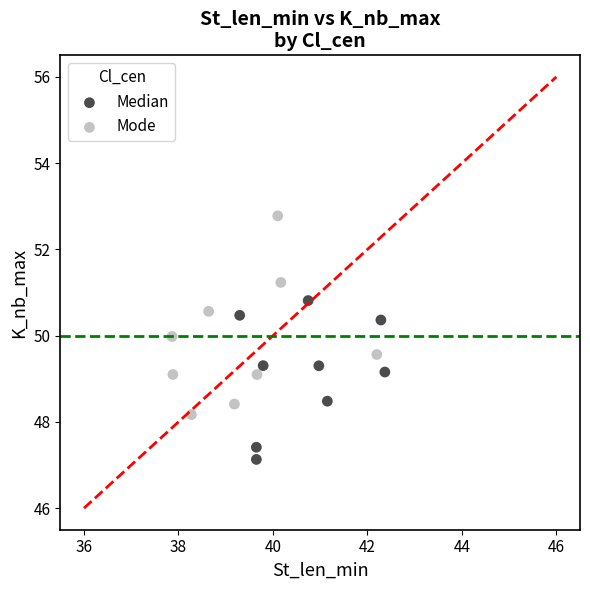

Which series reaches the minimum Y coordinate?

Median